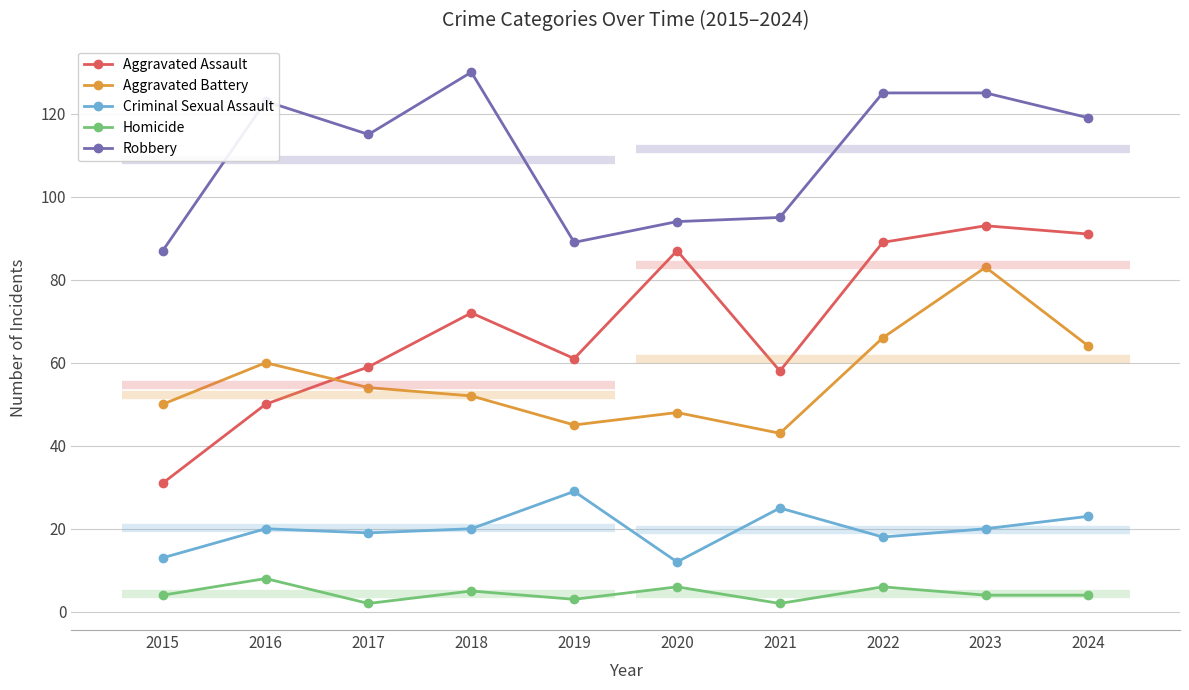

What is the maximum value shown in the chart?

130